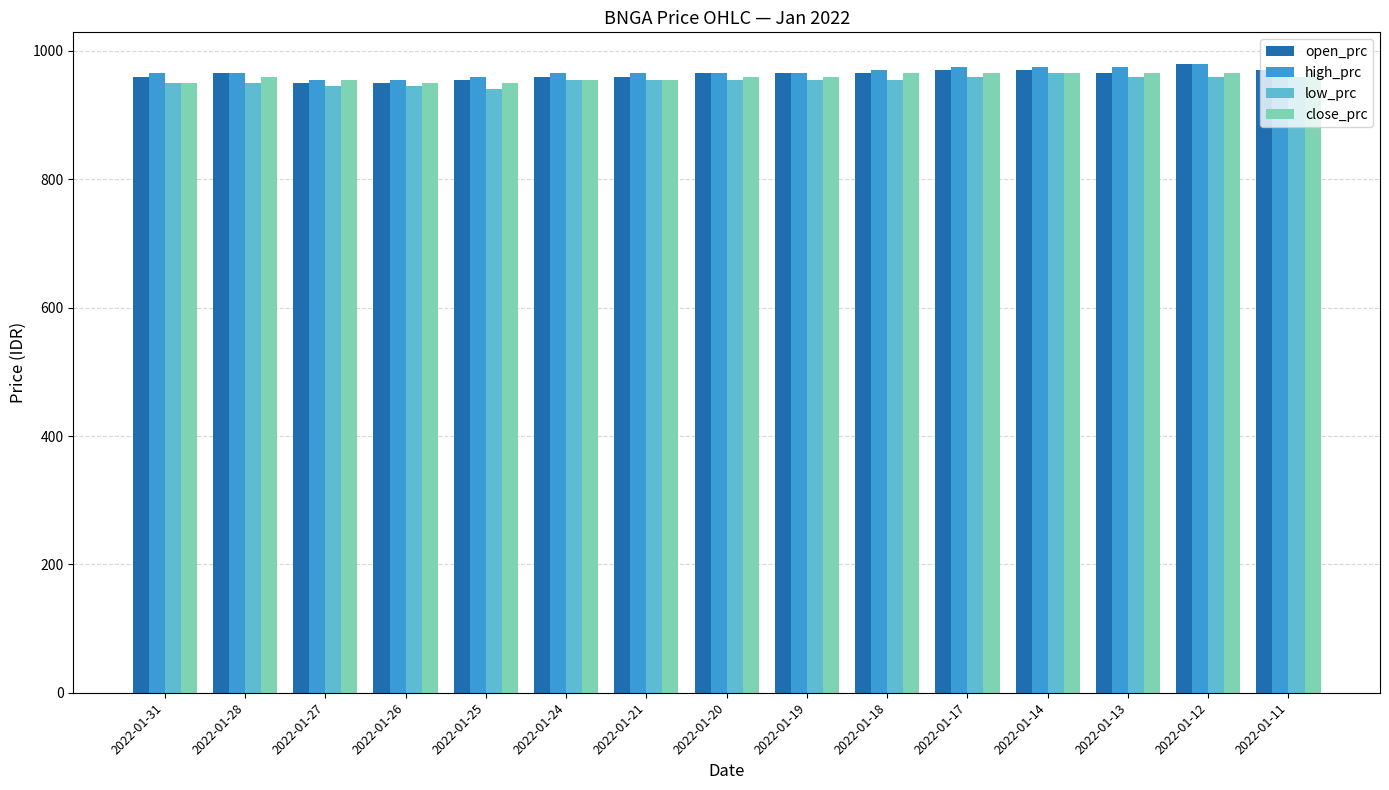

Reading right to left, what are all the values shown in this chart?

open_prc: 2022-01-11=970	2022-01-12=980	2022-01-13=965	2022-01-14=970	2022-01-17=970	2022-01-18=965	2022-01-19=965	2022-01-20=965	2022-01-21=960	2022-01-24=960	2022-01-25=955	2022-01-26=950	2022-01-27=950	2022-01-28=965	2022-01-31=960
high_prc: 2022-01-11=975	2022-01-12=980	2022-01-13=975	2022-01-14=975	2022-01-17=975	2022-01-18=970	2022-01-19=965	2022-01-20=965	2022-01-21=965	2022-01-24=965	2022-01-25=960	2022-01-26=955	2022-01-27=955	2022-01-28=965	2022-01-31=965
low_prc: 2022-01-11=960	2022-01-12=960	2022-01-13=960	2022-01-14=965	2022-01-17=960	2022-01-18=955	2022-01-19=955	2022-01-20=955	2022-01-21=955	2022-01-24=955	2022-01-25=940	2022-01-26=945	2022-01-27=945	2022-01-28=950	2022-01-31=950
close_prc: 2022-01-11=965	2022-01-12=965	2022-01-13=965	2022-01-14=965	2022-01-17=965	2022-01-18=965	2022-01-19=960	2022-01-20=960	2022-01-21=955	2022-01-24=955	2022-01-25=950	2022-01-26=950	2022-01-27=955	2022-01-28=960	2022-01-31=950